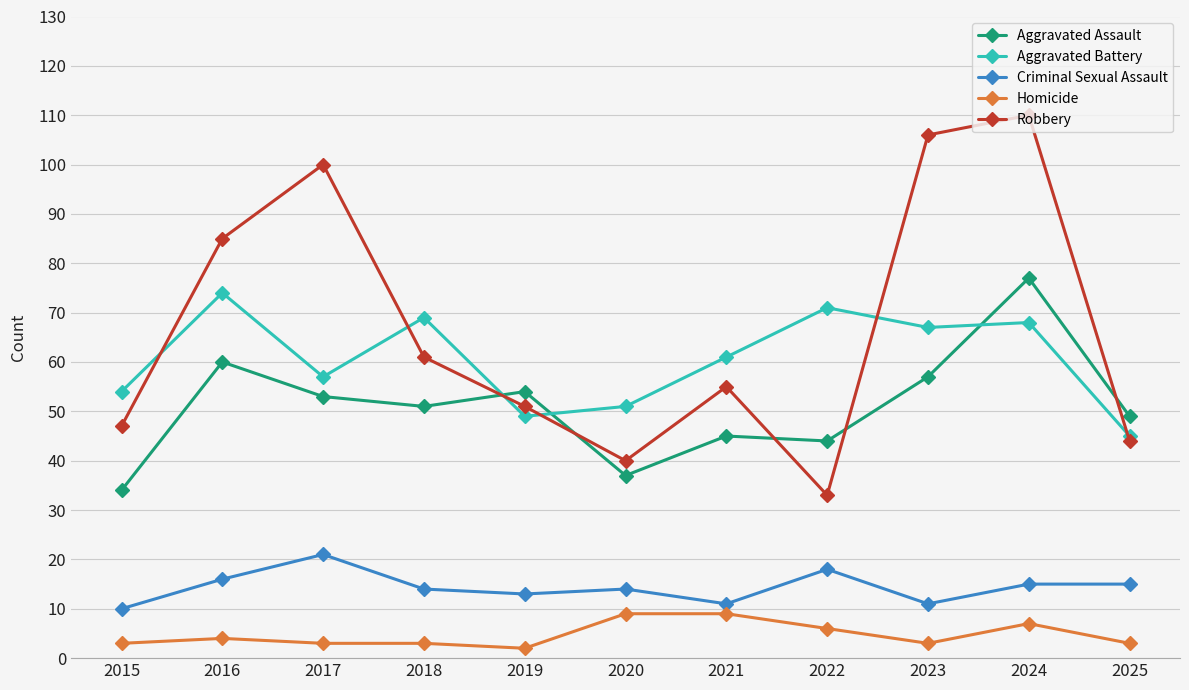

Where does the Criminal Sexual Assault series first go above 14?

2016